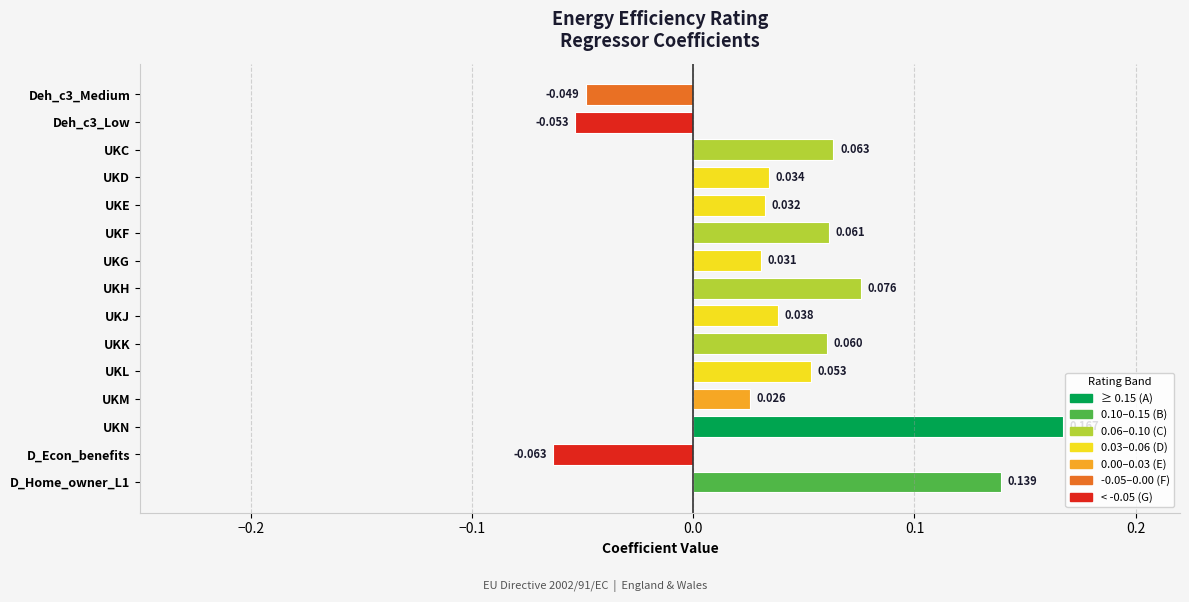

Which category has the highest value across all series?

UKN